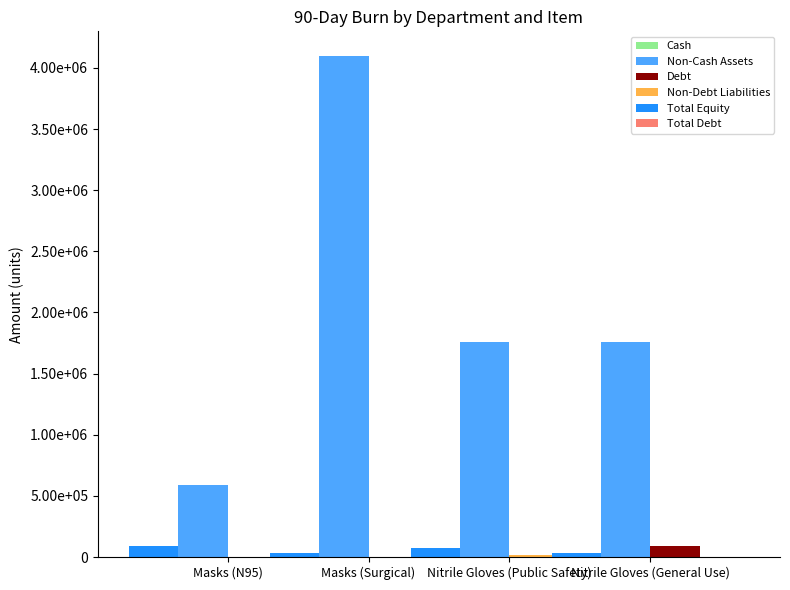

The value of Debt at Masks (Surgical) is 29034. True or false?

False